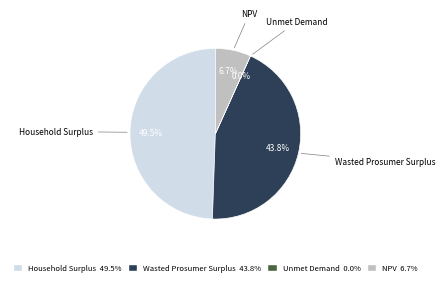

What percentage do Wasted Prosumer Surplus and Household Surplus together represent?

93.3%